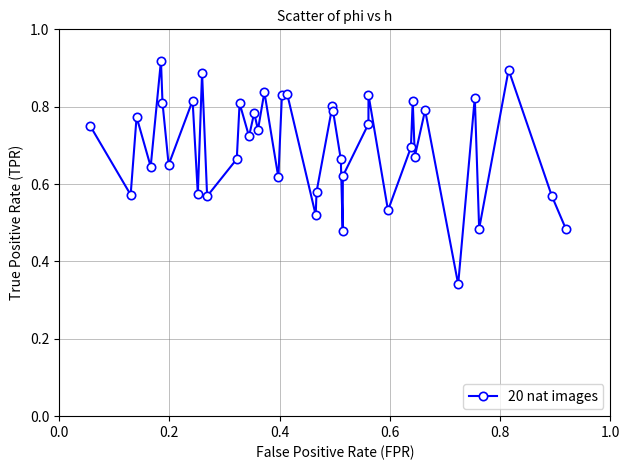

What is the sum of all values?

27.9